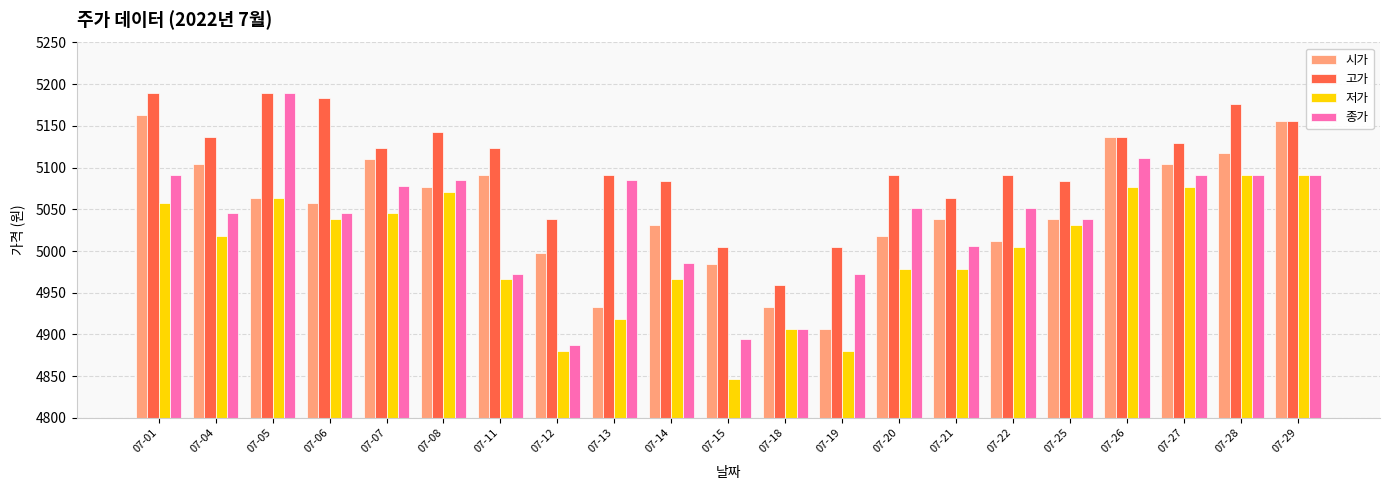

At how many categories does at least one series exceed 4942?

21